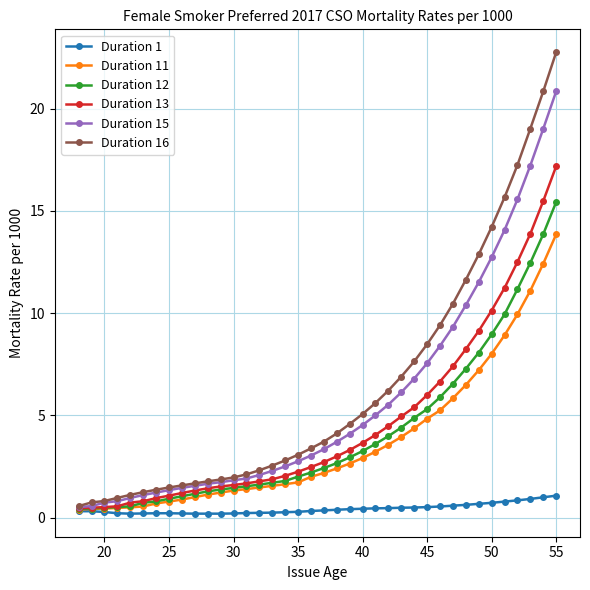

At how many categories does at least one series exceed 12?

7